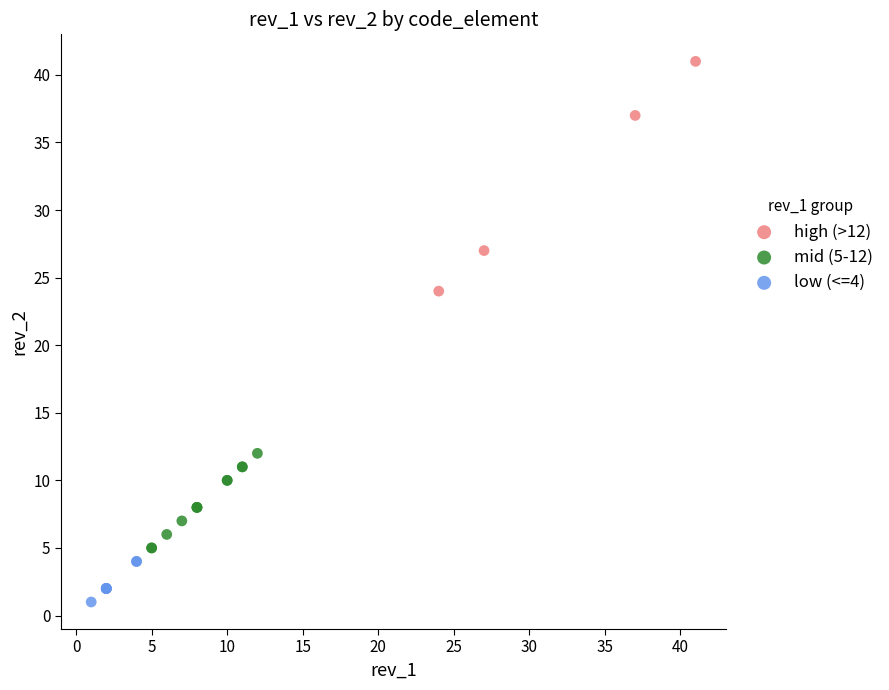

Which series contains the lowest Y value?

low (<=4)